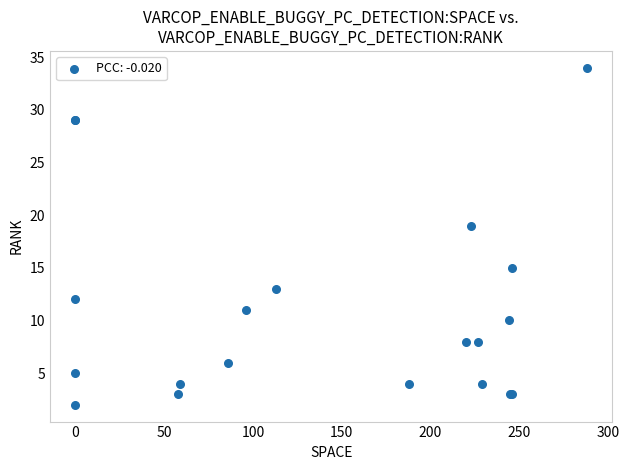

What Y value in the scatter plot is closest to 18?

19